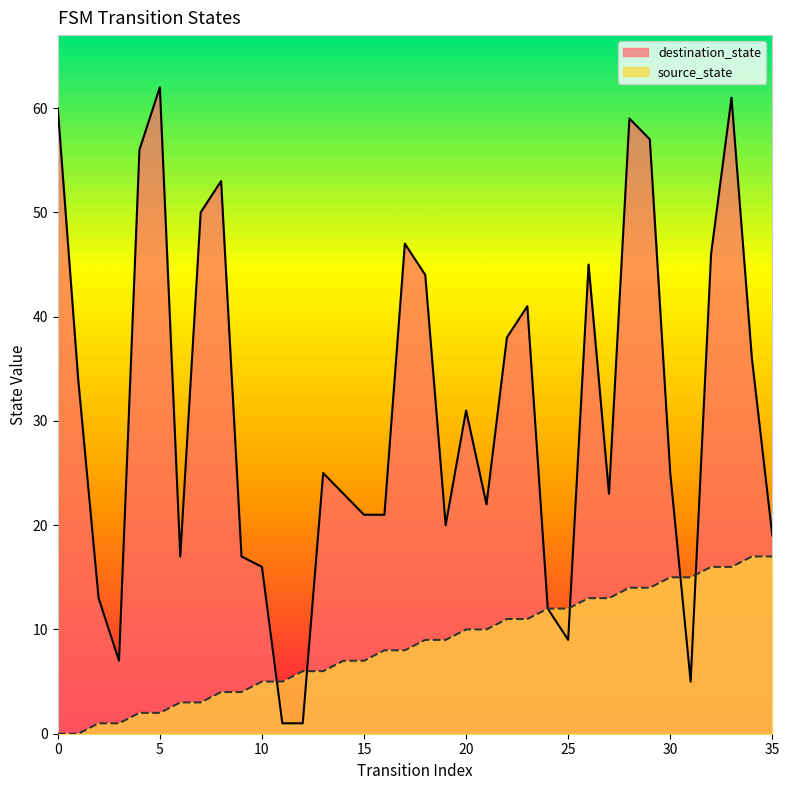

The destination_state series shows 15 at 25. True or false?

False